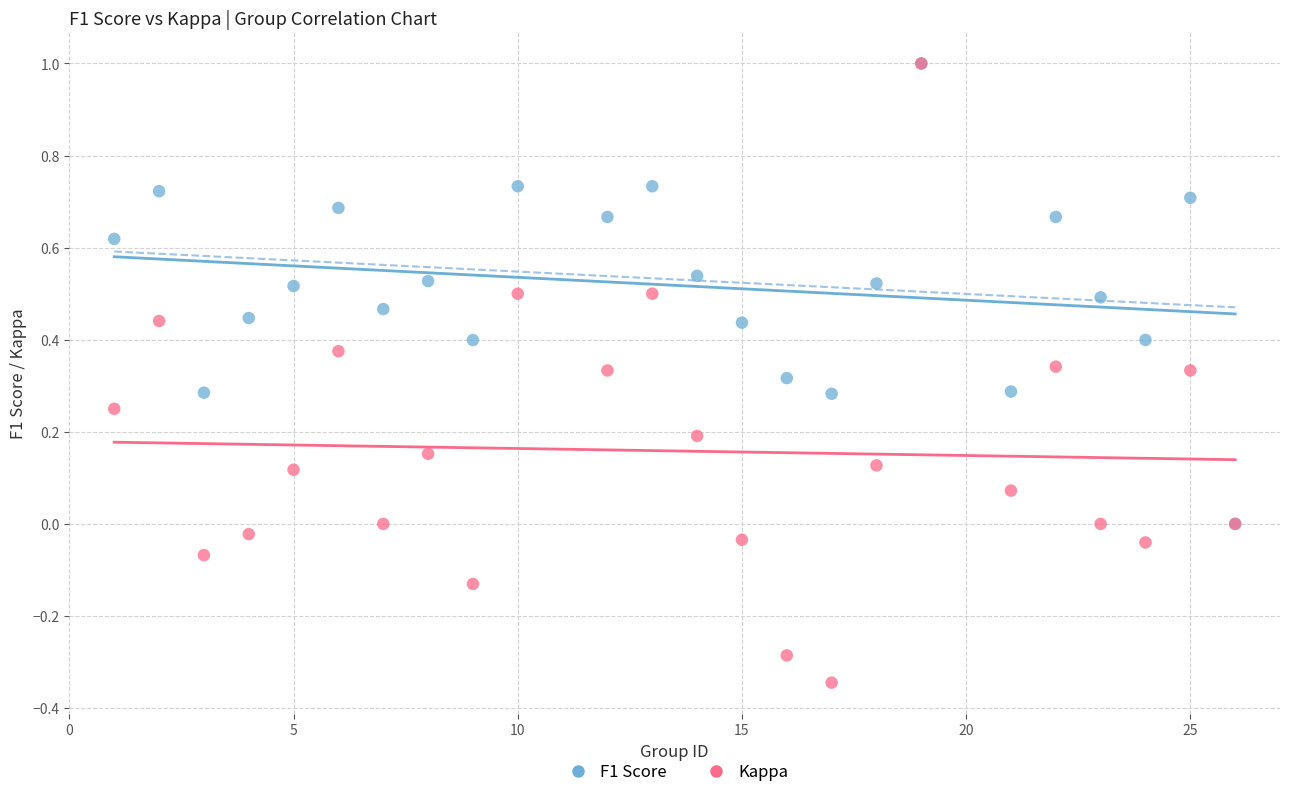

Which series has the widest spread of Y values?

Kappa